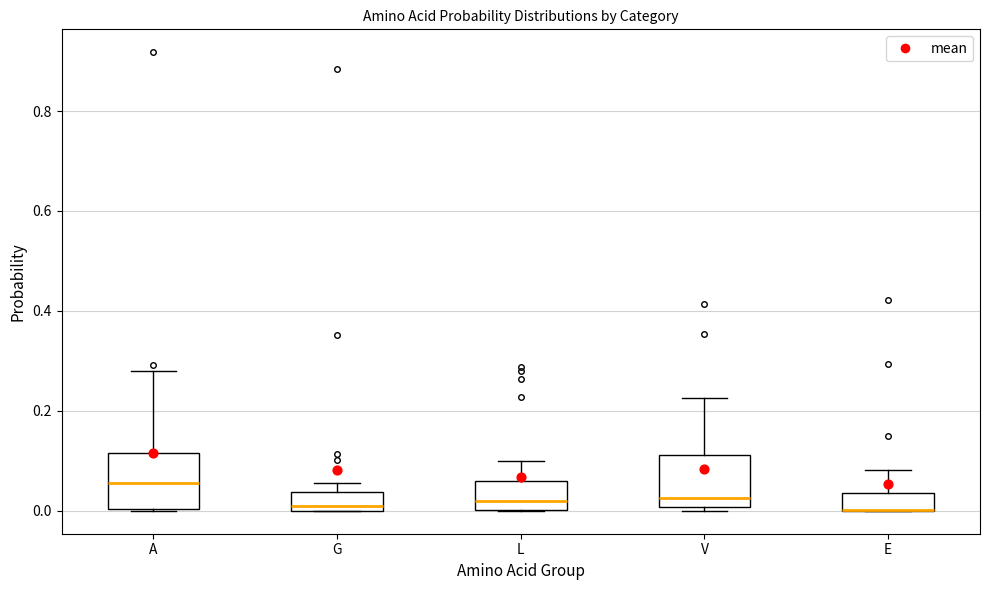

Reading left to right, transcribe this box plot: for each box, give where its median line is, the range the box spans, and where its two whiskers end, as read against the y-axis. The values are not printed on the chart, so give them approximately, as read against the axis.

A: median 0.06, box 0.00 to 0.12, whiskers 0.00 to 0.28
G: median 0.02, box 0.00 to 0.04, whiskers 0.00 to 0.06
L: median 0.02, box 0.00 to 0.06, whiskers 0.00 to 0.10
V: median 0.02, box 0.00 to 0.12, whiskers 0.00 (just below the box's lower edge) to 0.22
E: median 0.00 (drawn on the box's lower edge), box 0.00 to 0.04, whiskers 0.00 to 0.08